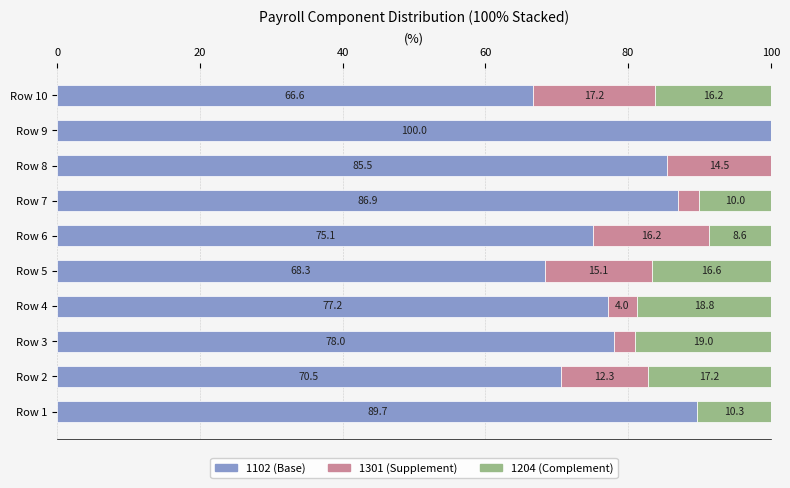

What is the sum of the 1102 (Base) values at Row 4 and Row 9?

177.2